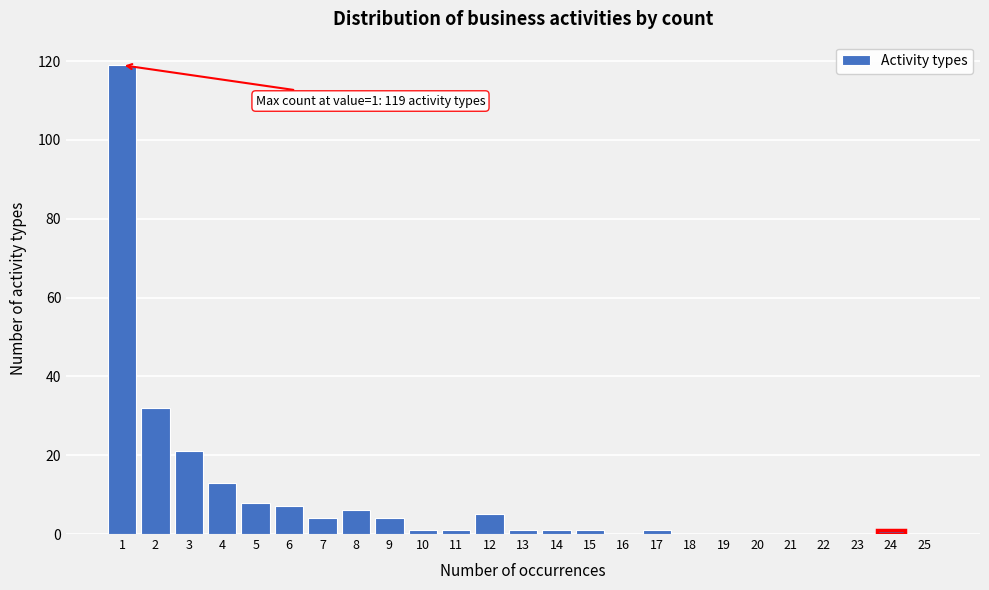

Which range on the x-axis has the tallest bar?

0.5 to 1.5